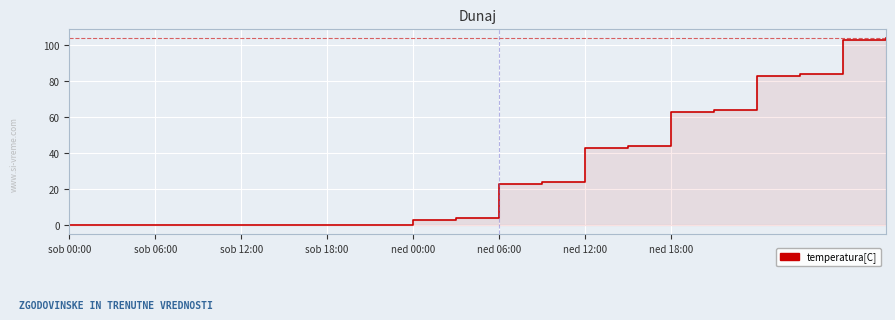

Reading left to right, extract all data points from this chart.

0.0	0.0	0.0	0.0	0.0	0.0	0.0	0.0	3.0	4.0	23.0	24.0	43.0	44.0	63.0	64.0	83.0	84.0	103.0	104.0